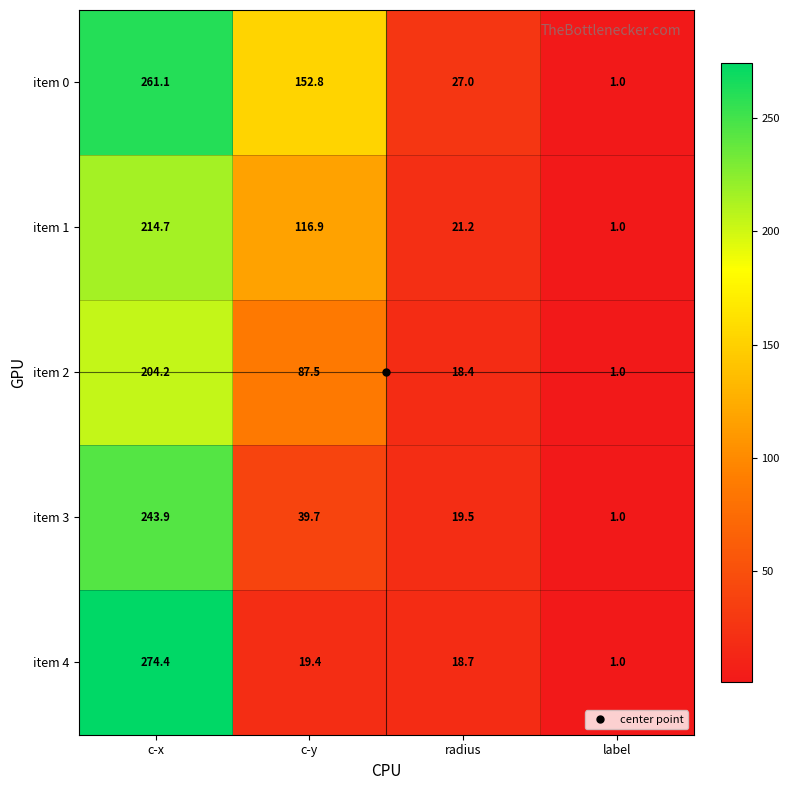

Which series has the largest range (max minus min)?

item 4